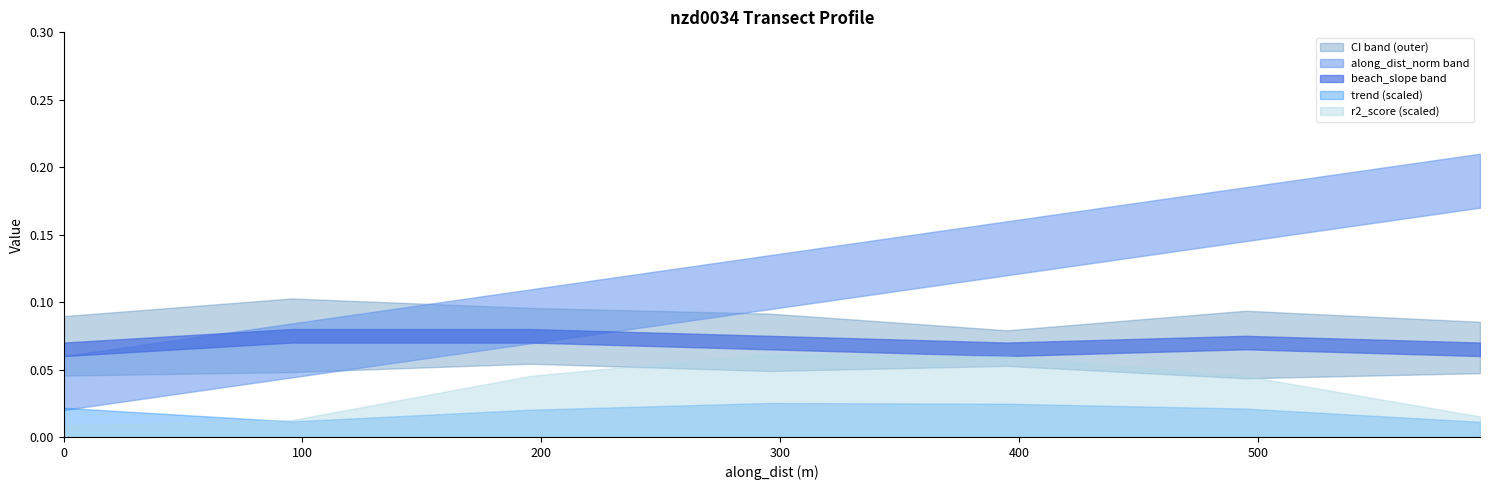

Rank the categories by ciu value from lowest to highest.

nzd0034-0004, nzd0034-0006, nzd0034-0000, nzd0034-0005, nzd0034-0003, nzd0034-0002, nzd0034-0001